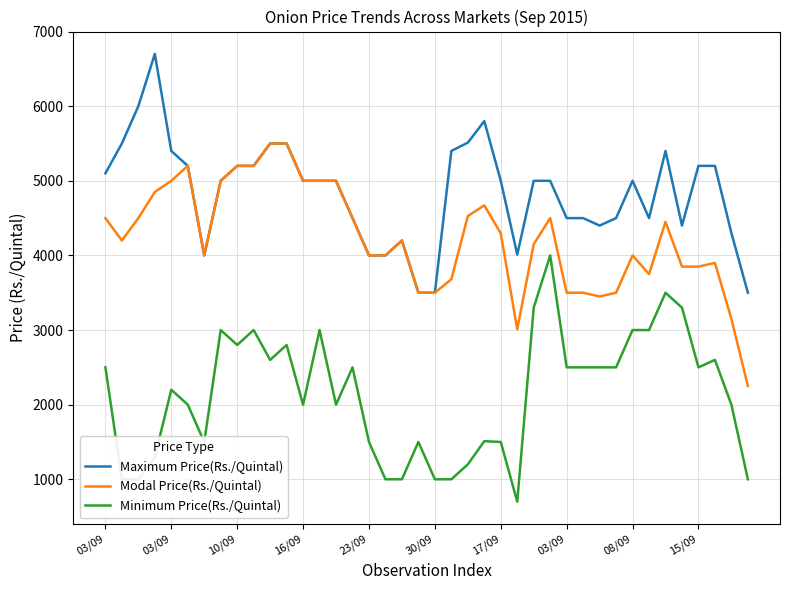

List the series in order of their overall mean, lowest first.

Minimum Price(Rs./Quintal), Modal Price(Rs./Quintal), Maximum Price(Rs./Quintal)